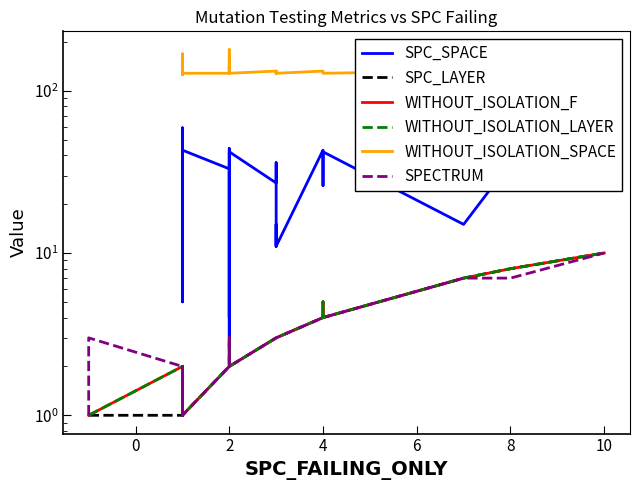

List the series in order of their peak value, highest first.

WITHOUT_ISOLATION_SPACE, SPC_SPACE, SPC_LAYER, WITHOUT_ISOLATION_F, WITHOUT_ISOLATION_LAYER, SPECTRUM